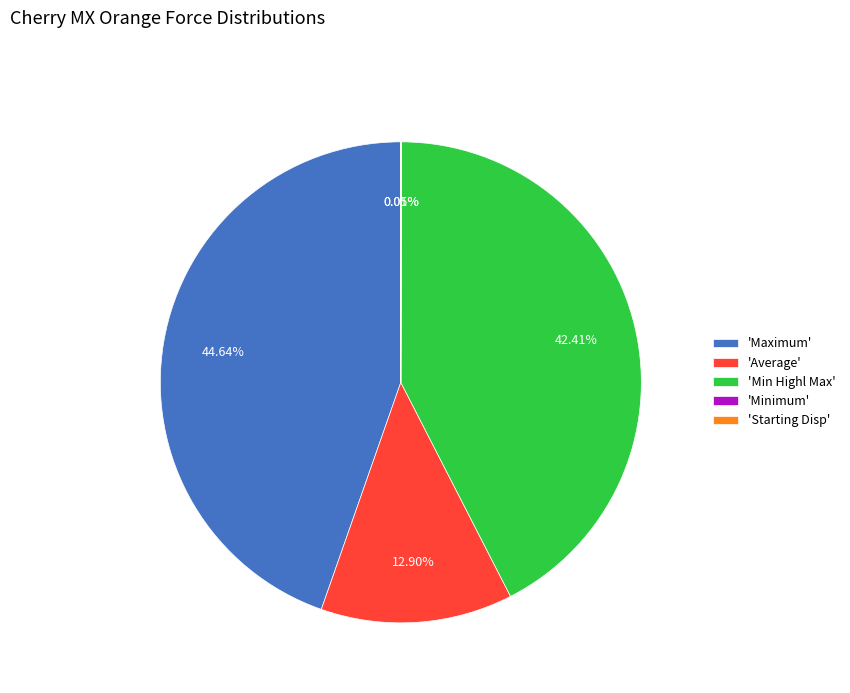

Is there a majority slice in this chart?

No